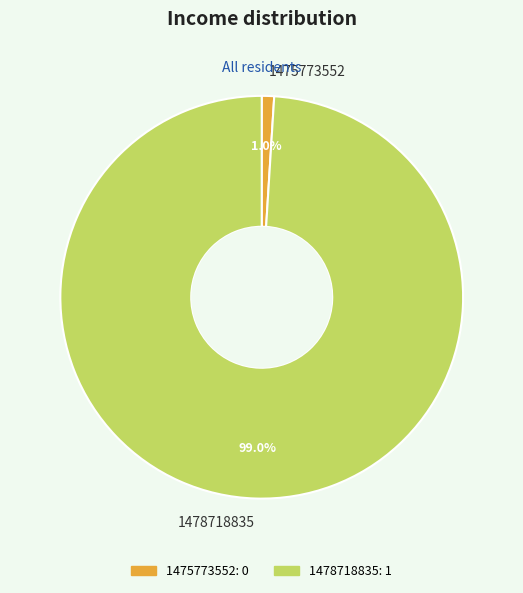

To the nearest percent, what is the difference between the 1478718835 and 1475773552 slice percentages?

98%